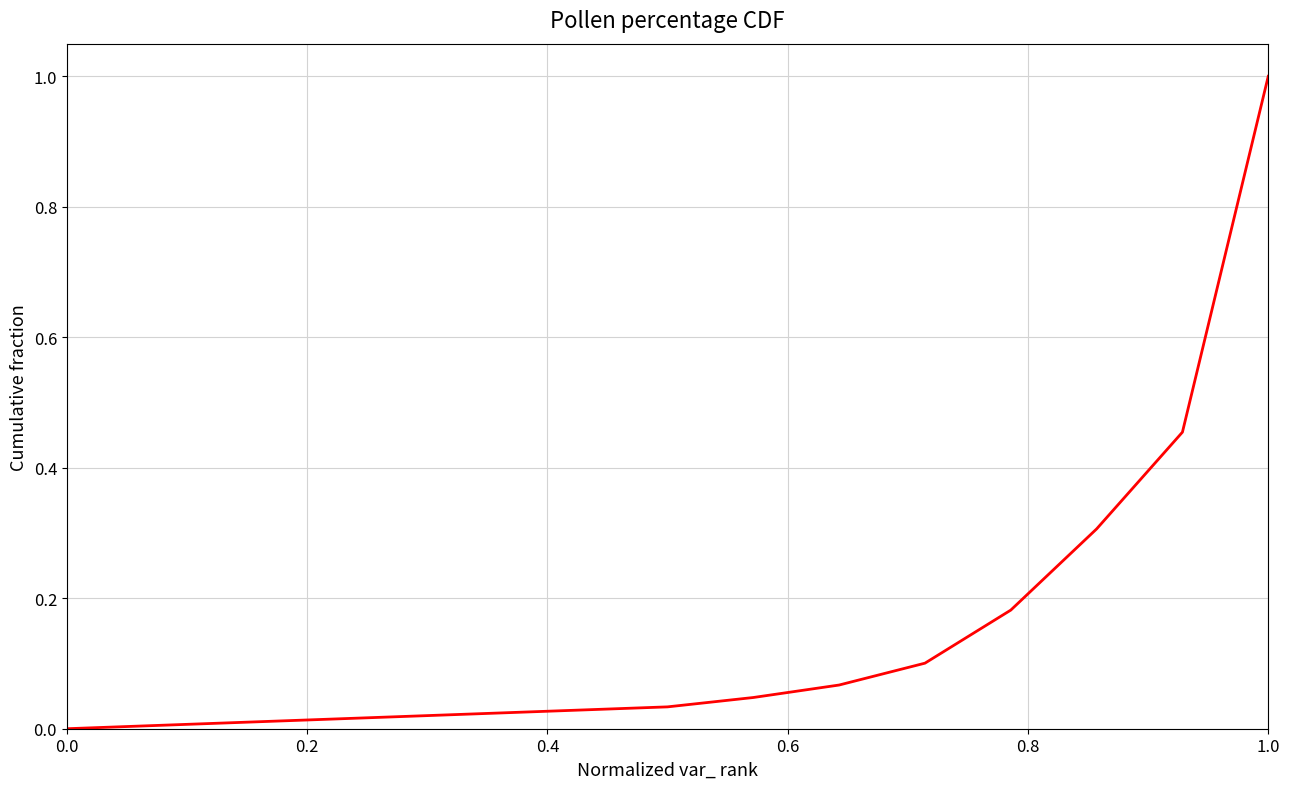

What is the difference between the maximum and minimum values?

1.0